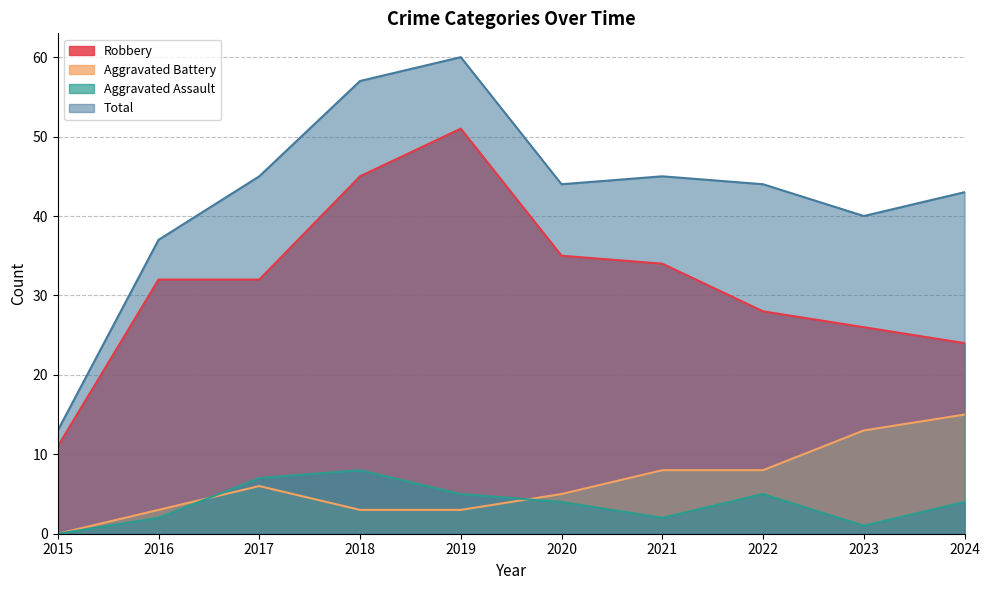

Which series has the largest total across all categories?

Total